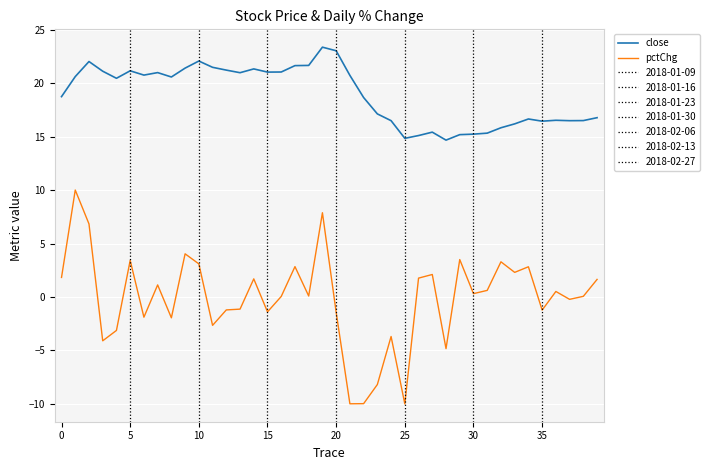

Which series has the largest range (max minus min)?

pctChg